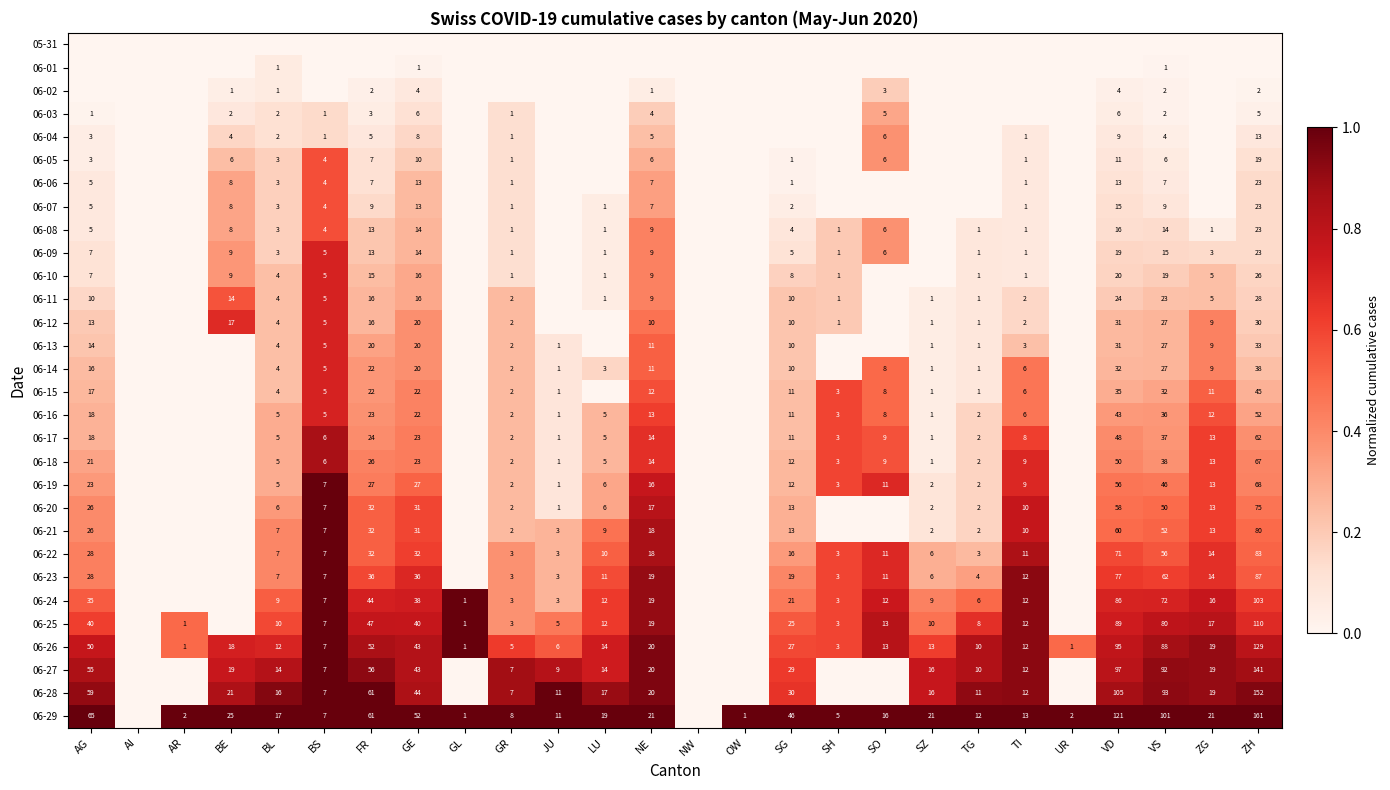

The value of 06-15 at BL is 4. True or false?

True